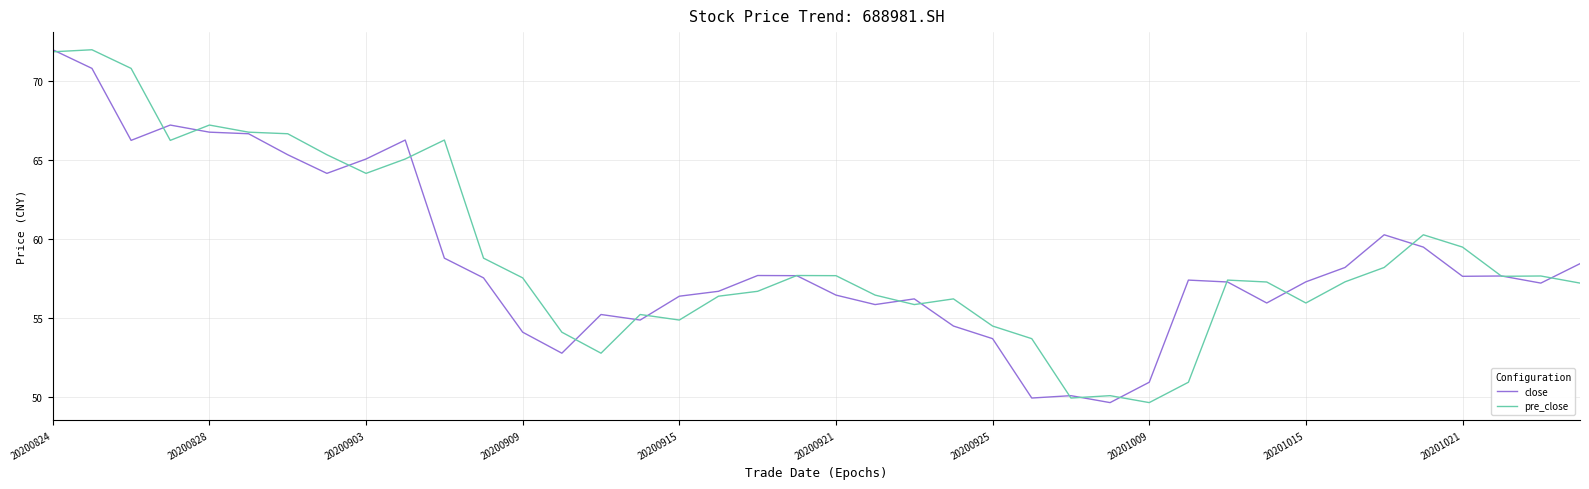

At how many categories does at least one series exceed 57?

27